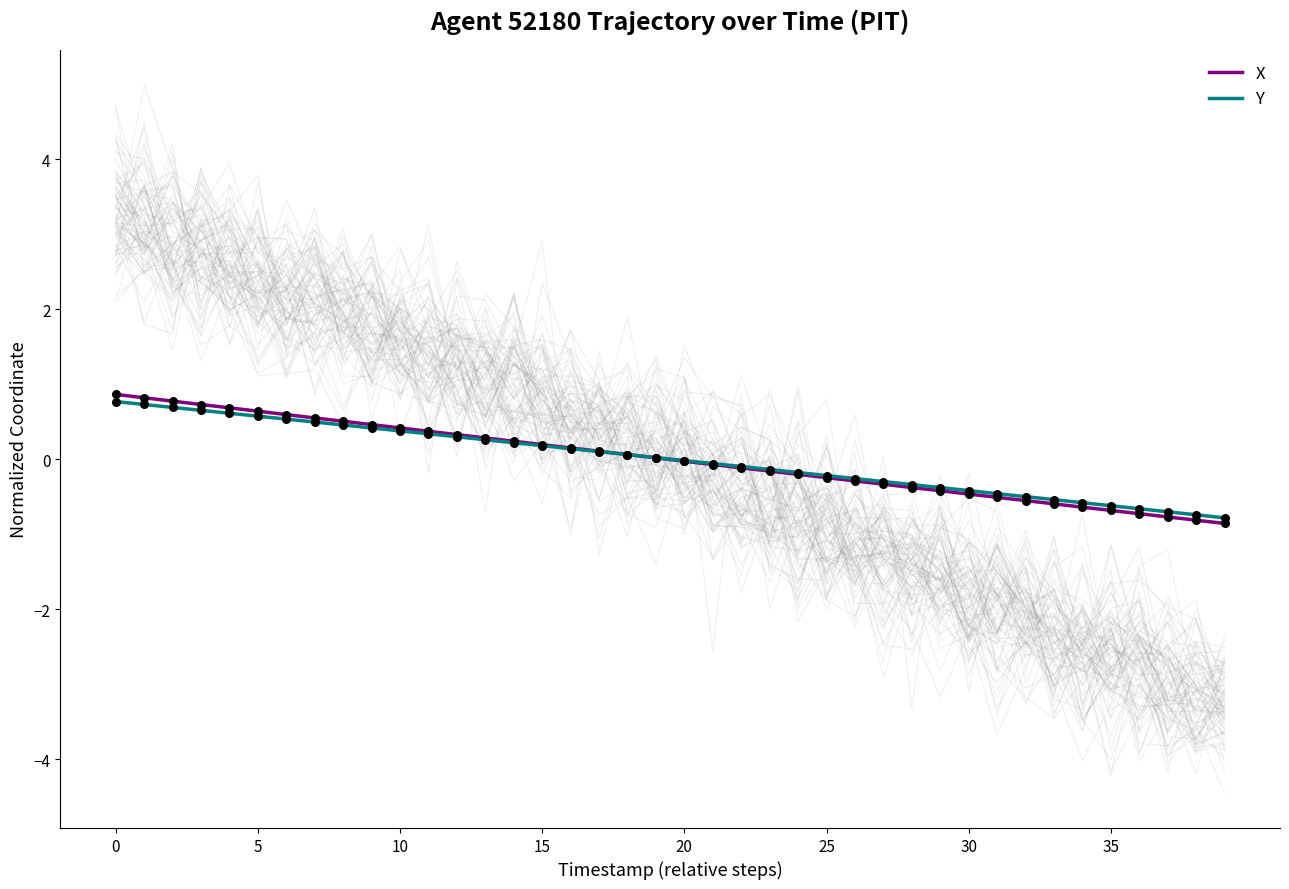

What is the total value across all series at 8?

1.0